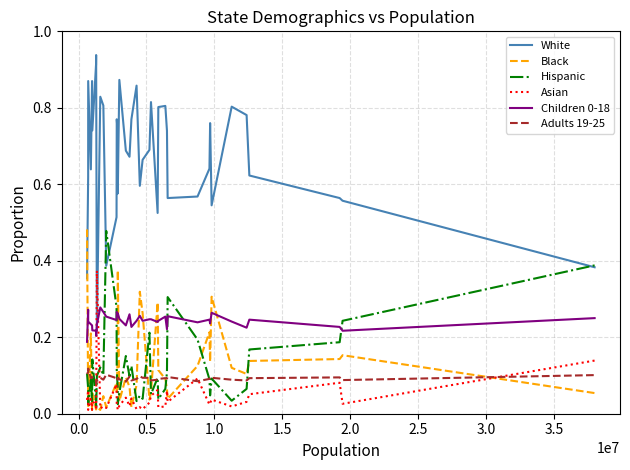

Which series has the largest total across all categories?

White